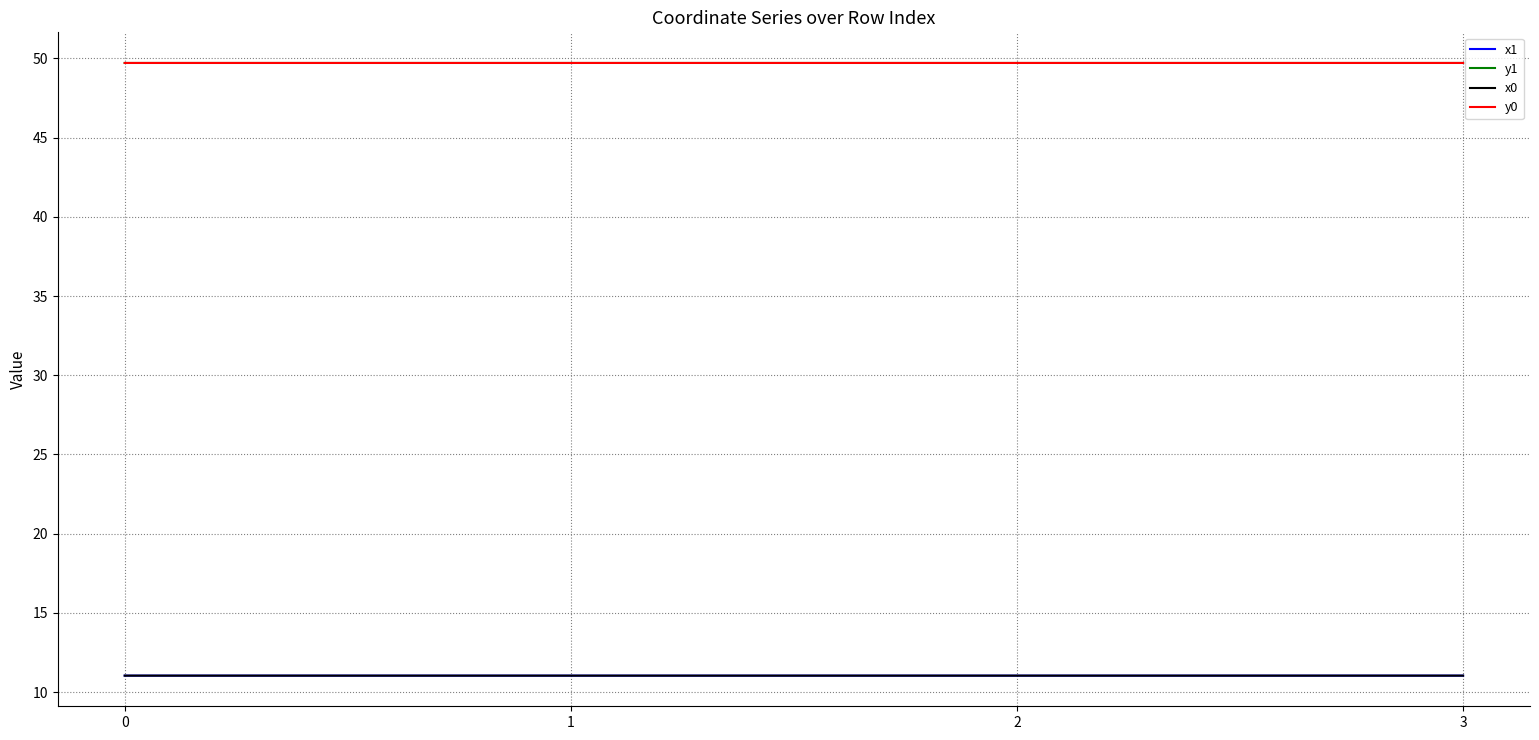

Reading left to right, what are all the values shown in this chart?

x1: 11.0	11.0	11.0	11.0
y1: 49.7	49.7	49.7	49.7
x0: 11.0	11.0	11.0	11.0
y0: 49.7	49.7	49.7	49.7